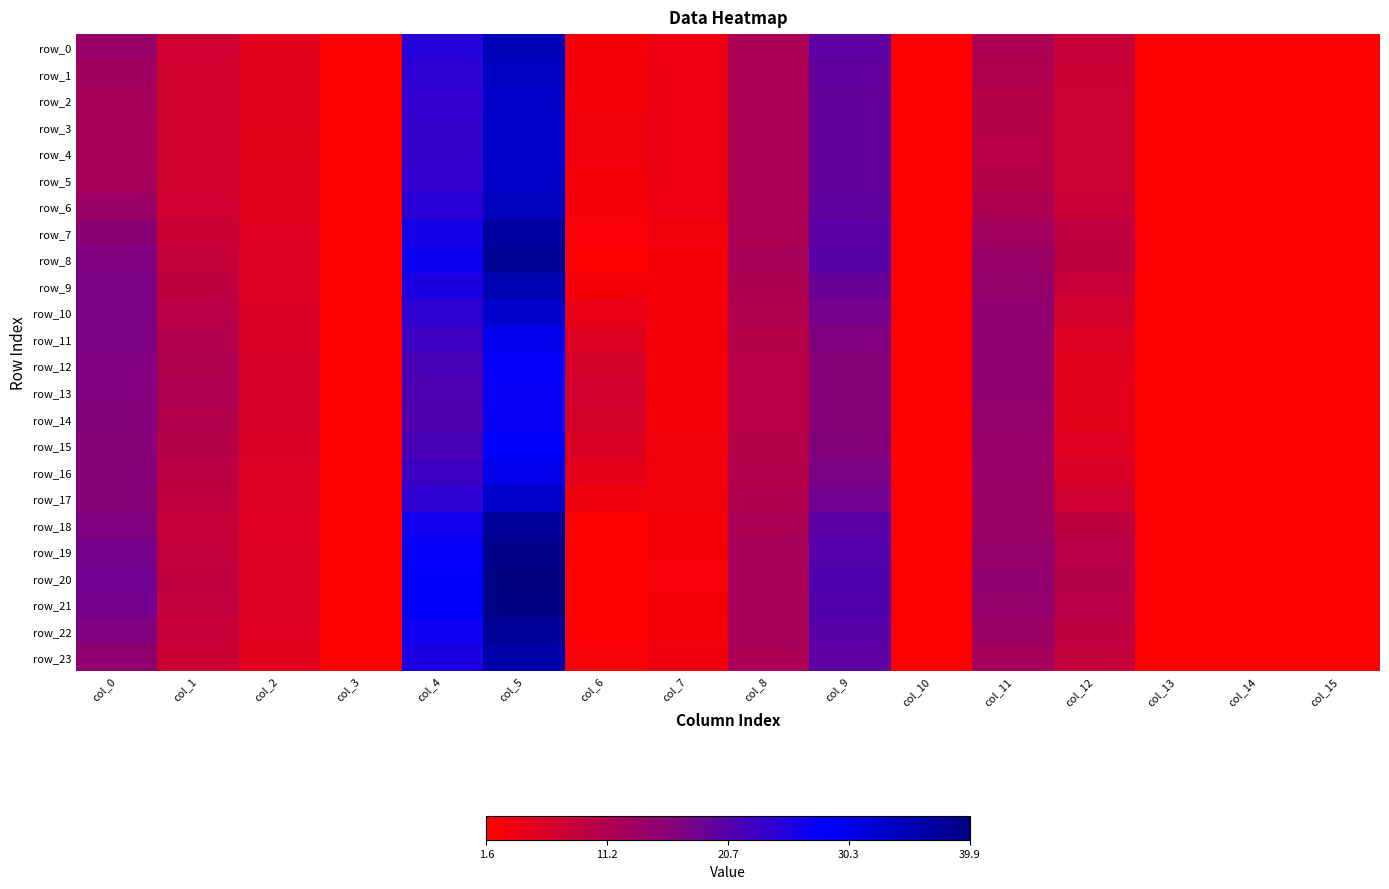

The row_19 series shows 16.6 at col_12. True or false?

False